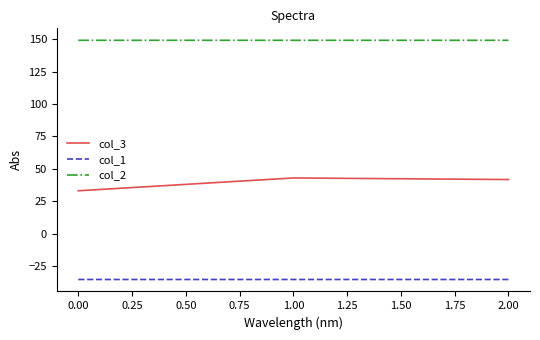

At 1.00, list the series in order from smallest to largest.

col_1, col_3, col_2